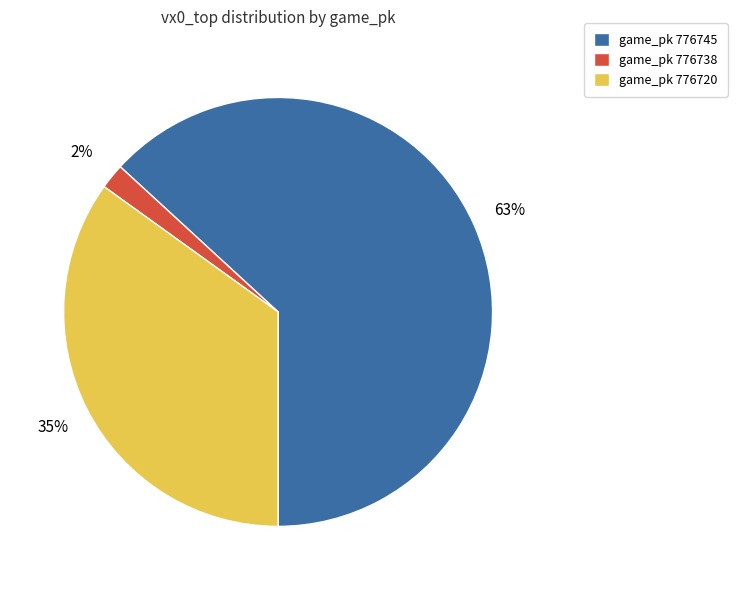

To the nearest percent, what portion does game_pk 776738 represent?

2%